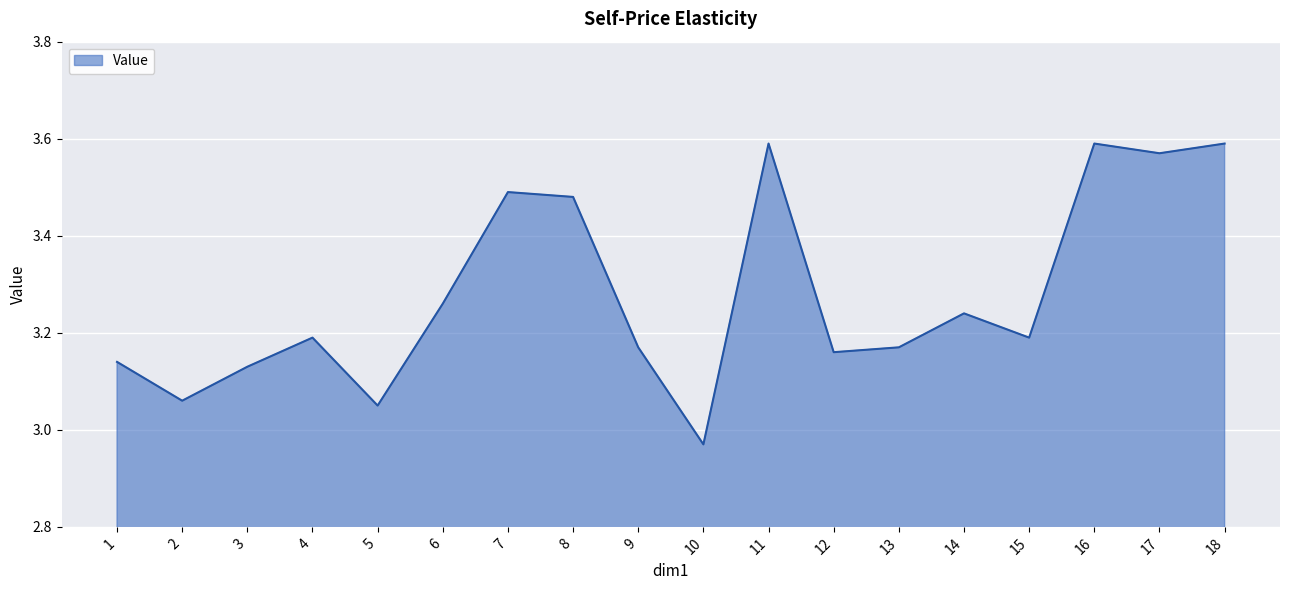

True or false: the data has more than 2 interior local peaks.

True